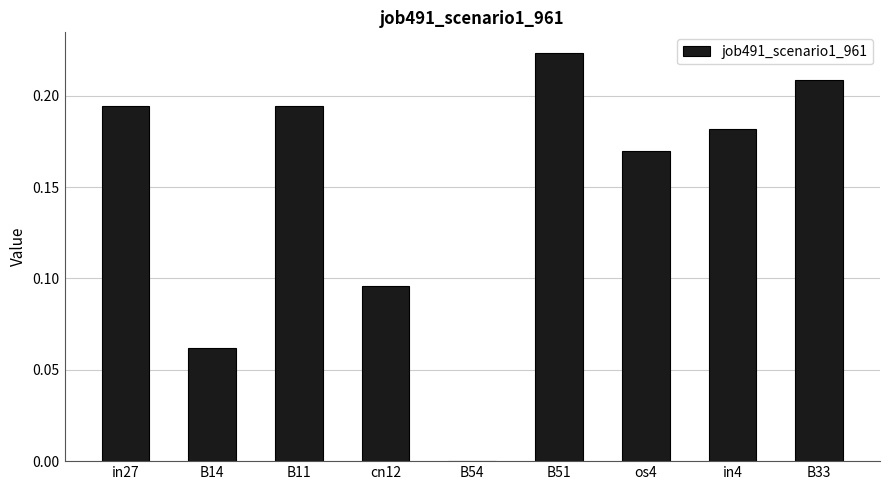

How many values are between 0 and 1?

9